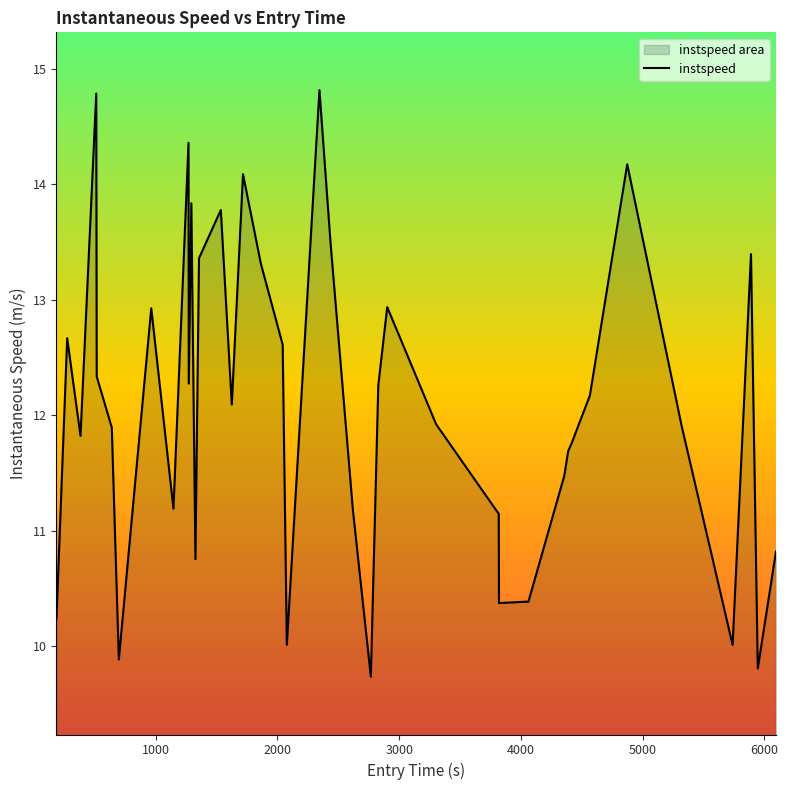

What is the maximum value shown in the chart?

14.8